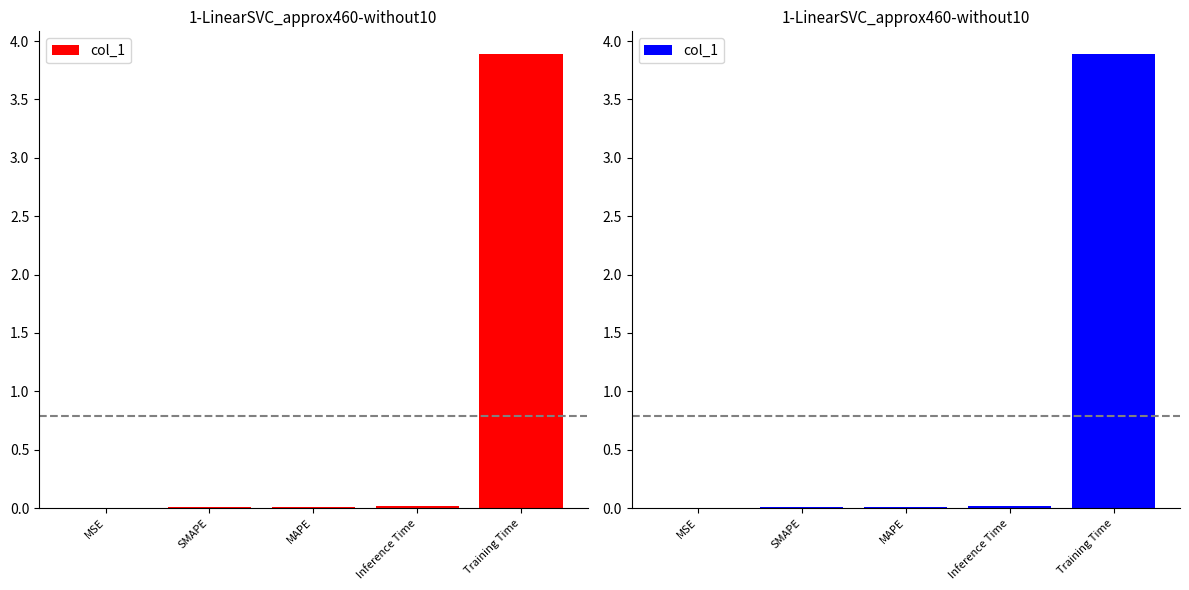

True or false: the data shows 0.9 at Training Time.

False